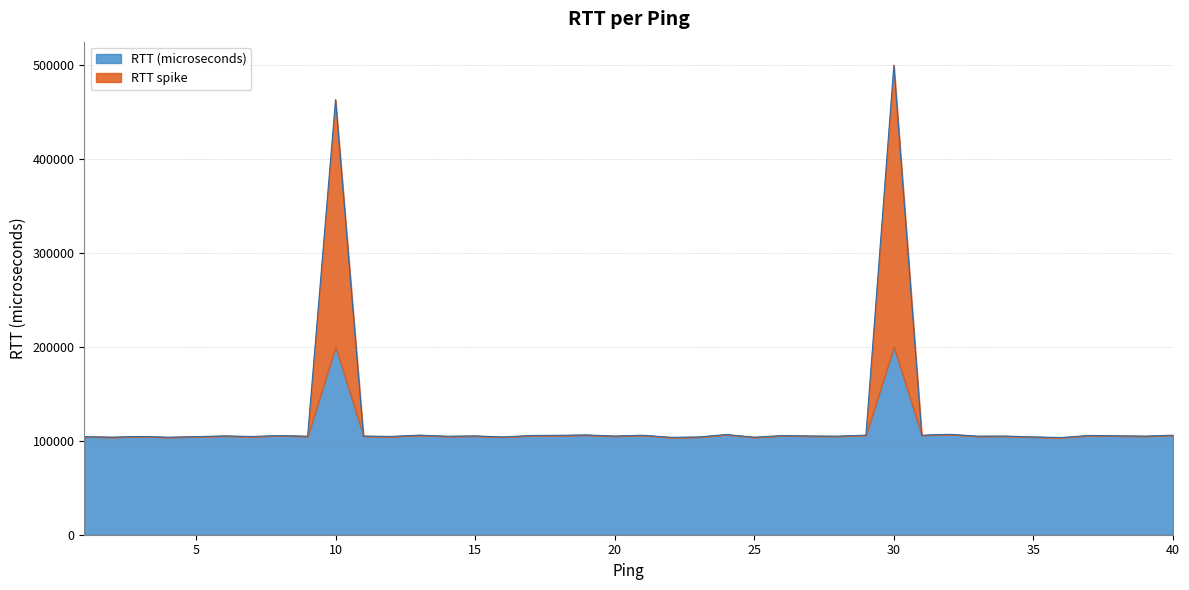

What is the difference between the maximum and minimum values?

396215